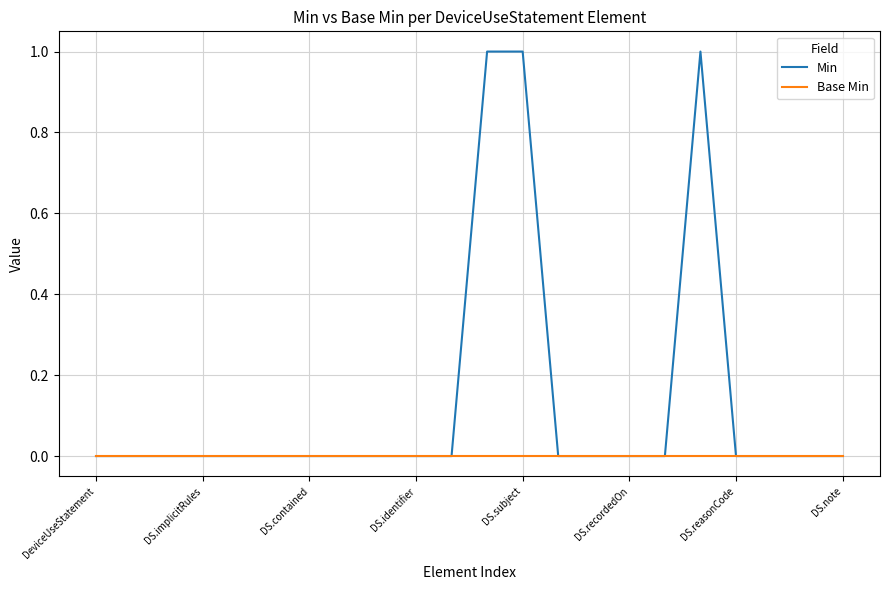

Rank the series by their maximum value, from highest to lowest.

Min, Base Min